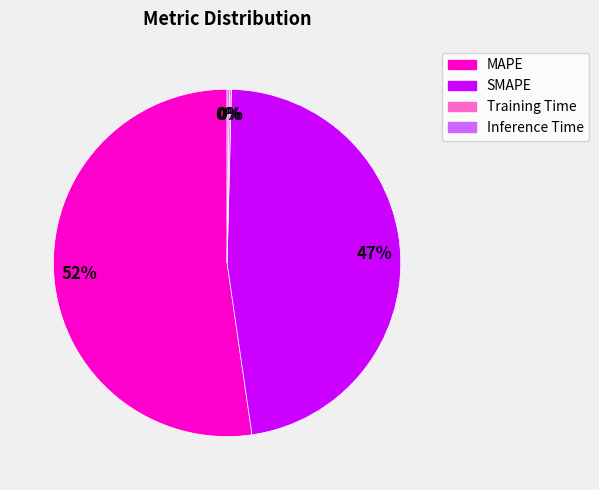

What is the majority slice?

MAPE